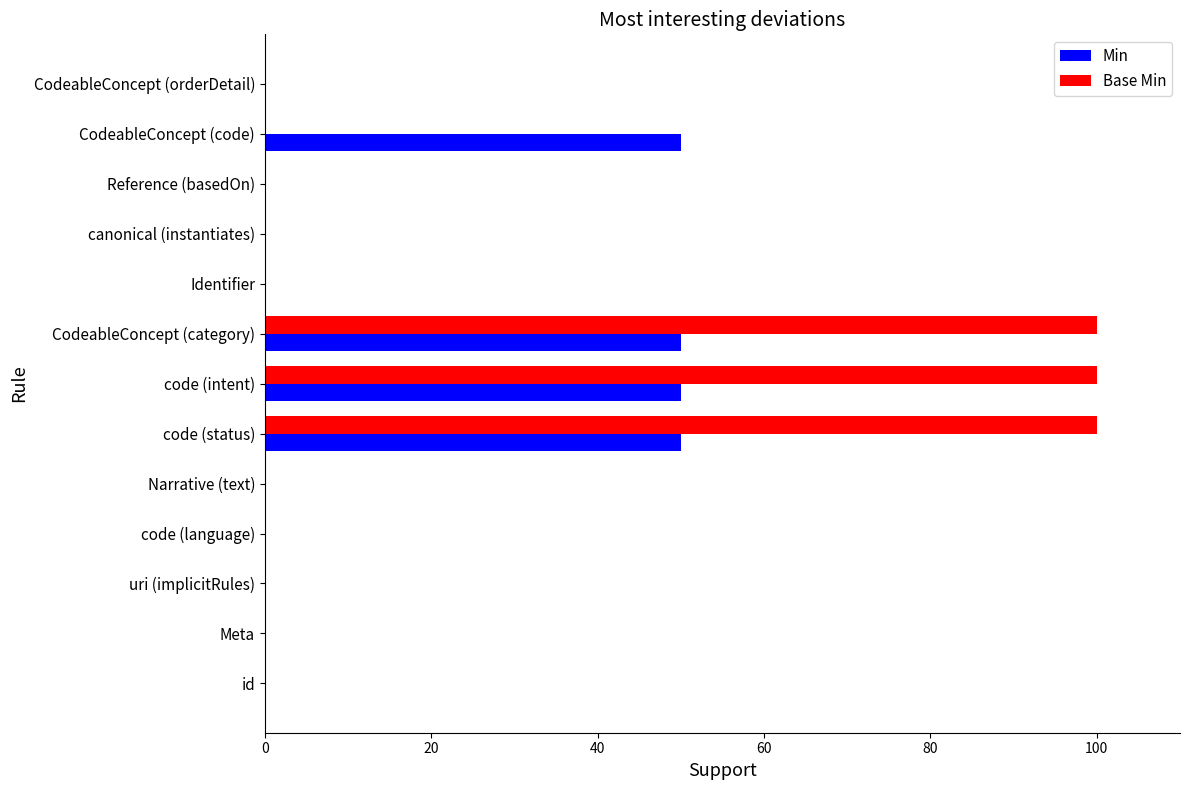

How many Min values are between 0 and 50?

13